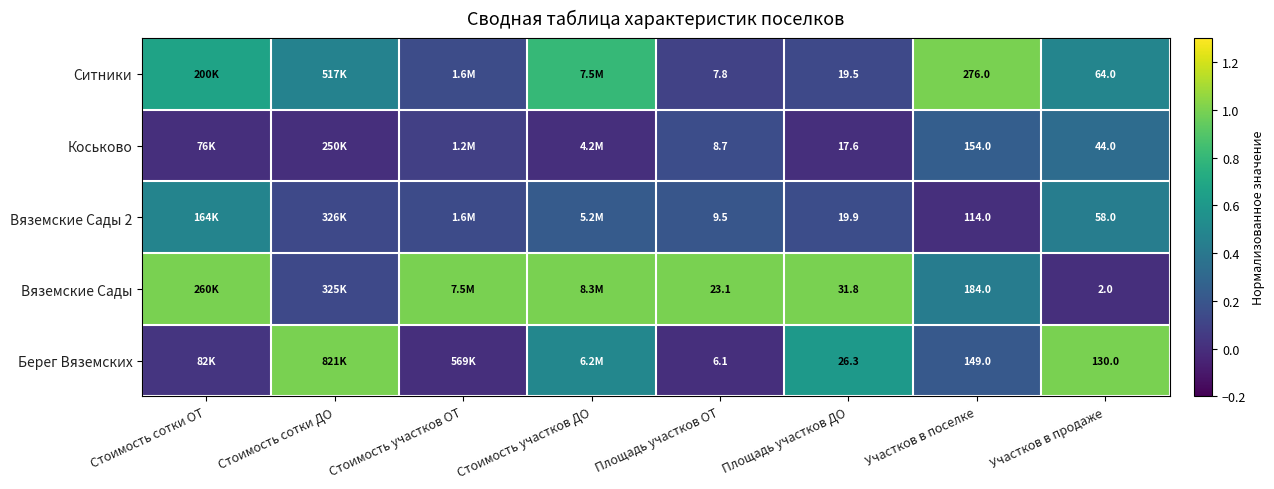

The Берег Вяземскиx series shows 1.8 at Участков в продаже. True or false?

False